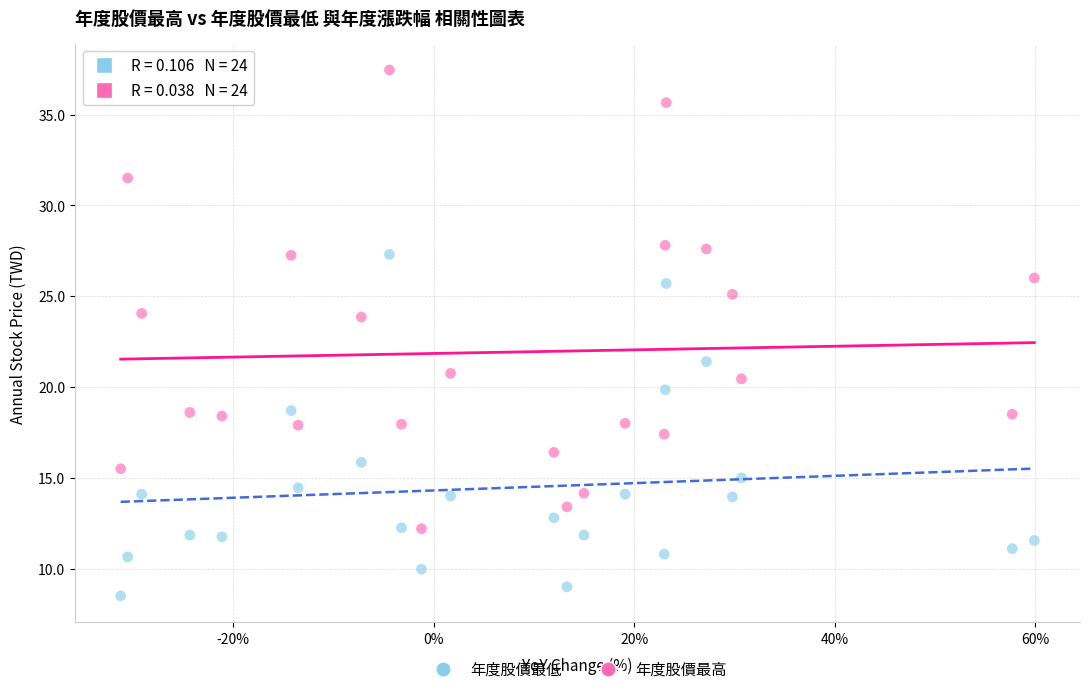

Which series reaches the maximum Y coordinate?

年度股價最高